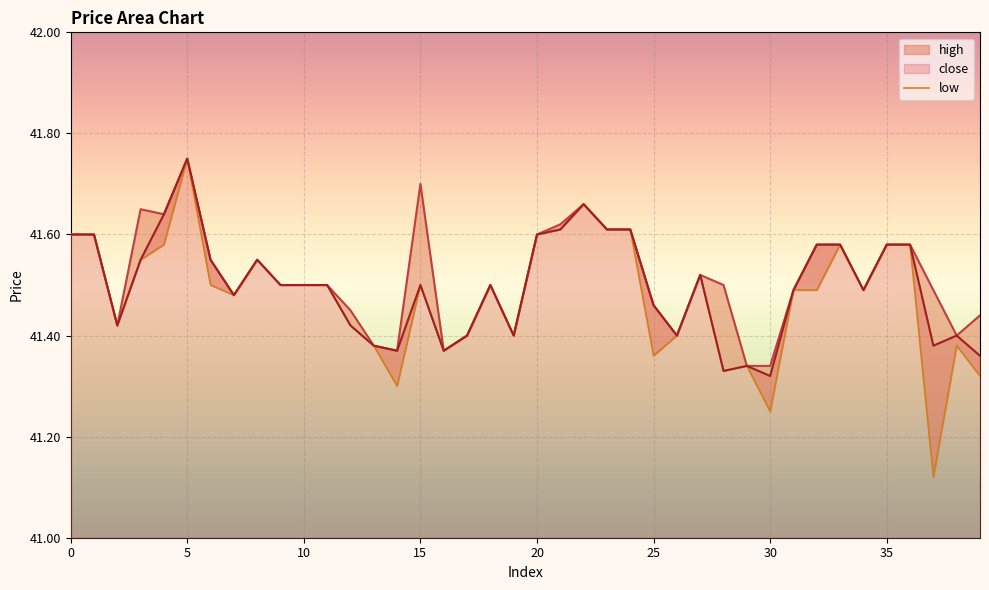

The value of low at 5 is 41.8. True or false?

True